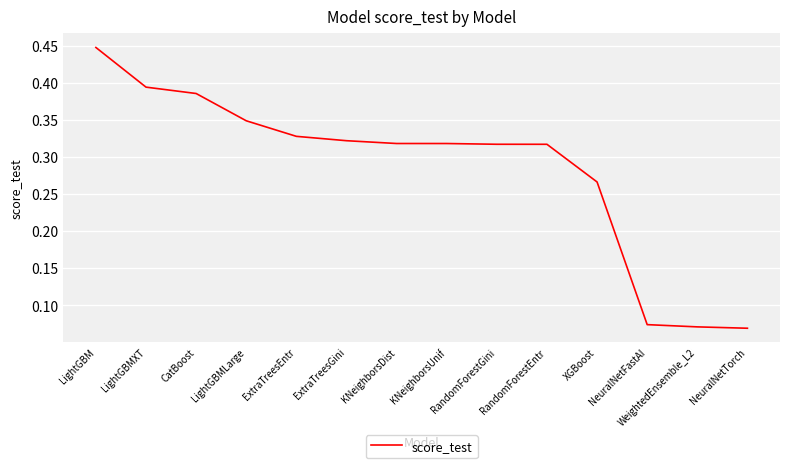

At which category does the chart reach its peak across all series?

LightGBM